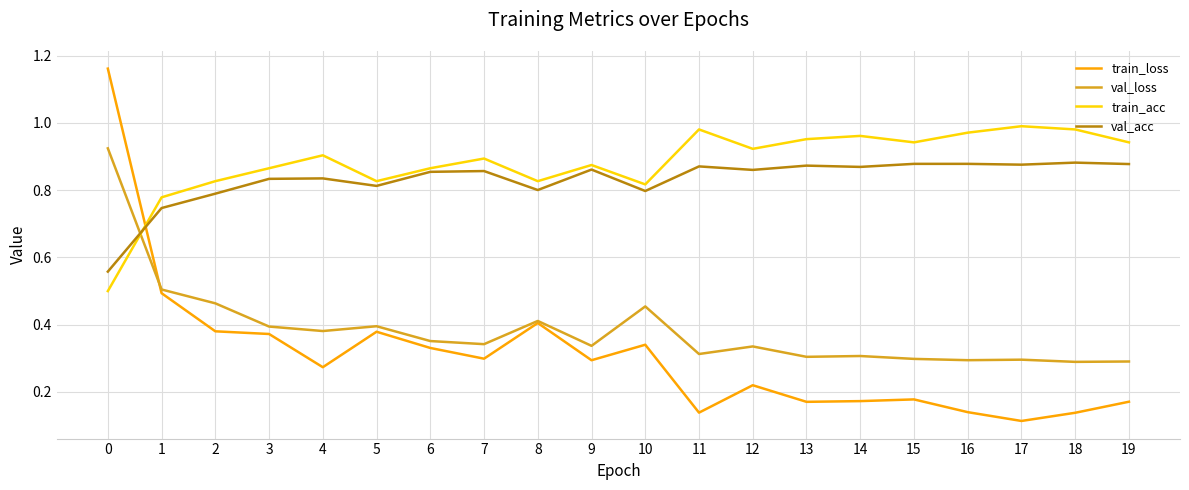

True or false: val_loss and train_acc cross at least once.

True